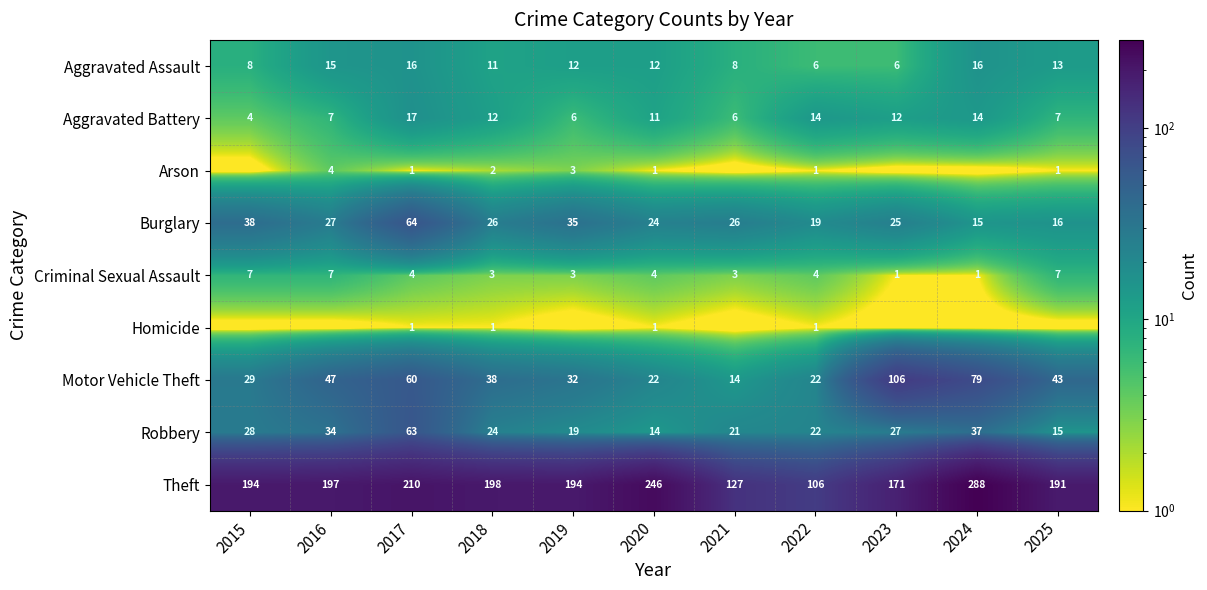

What is the average value of the Aggravated Battery series?

10